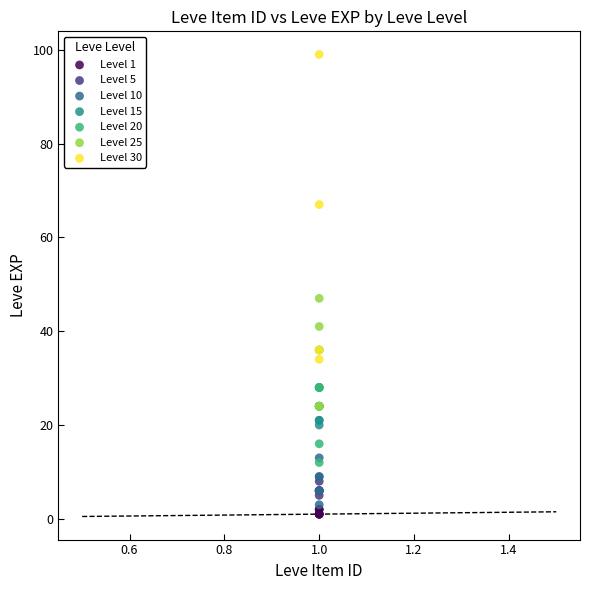

Which series has the largest Y range (max minus min)?

Level 30